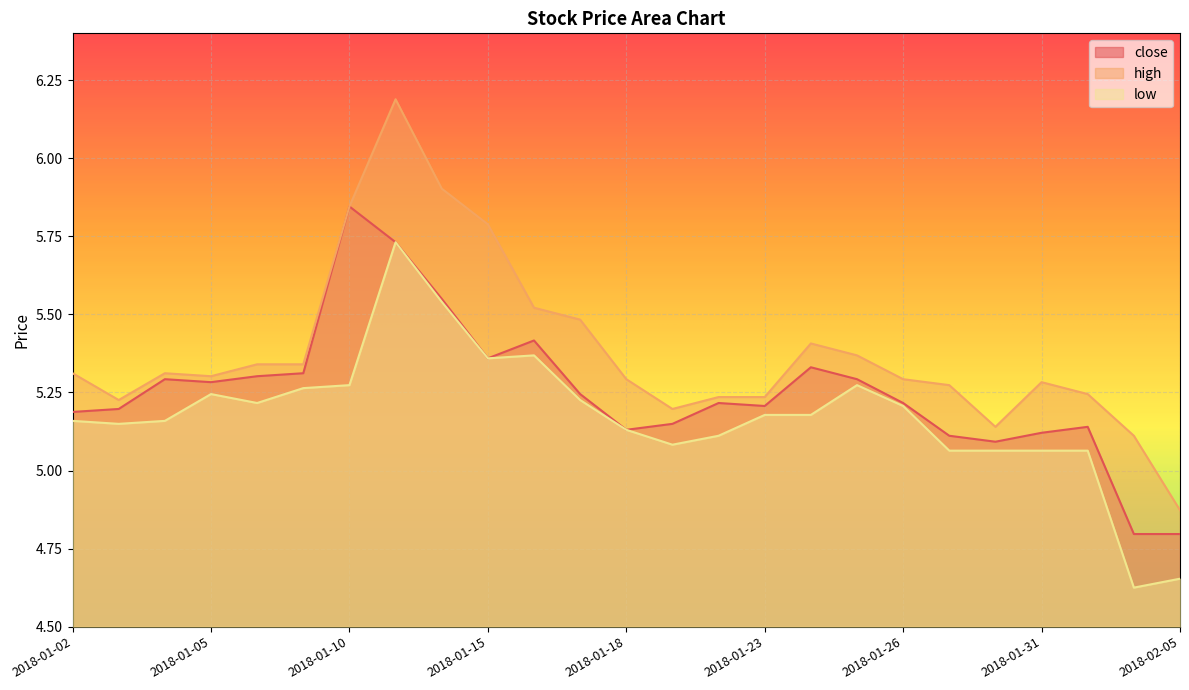

Between 2018-01-02 and 2018-02-02, which series saw the biggest shift?

low